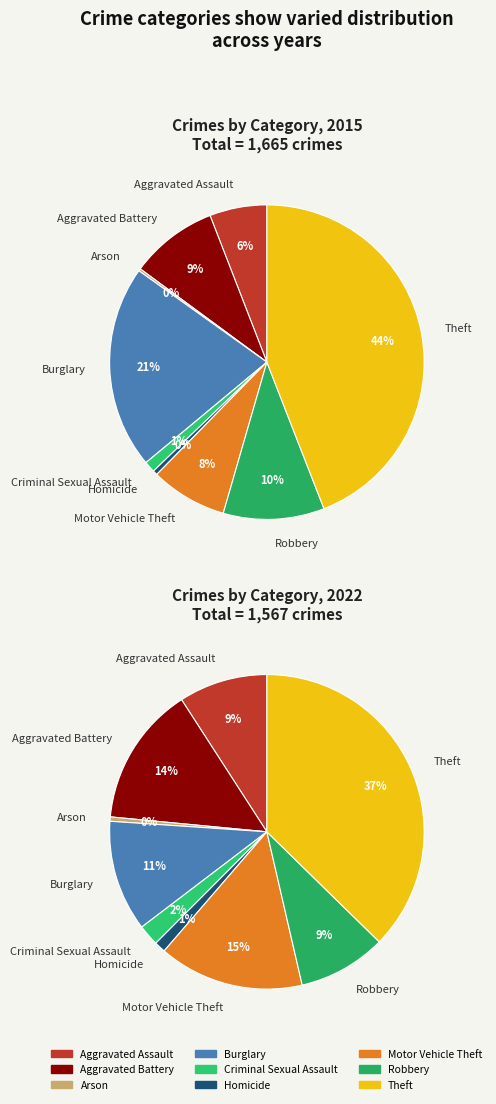

To the nearest percent, what portion does 6 represent?

8%